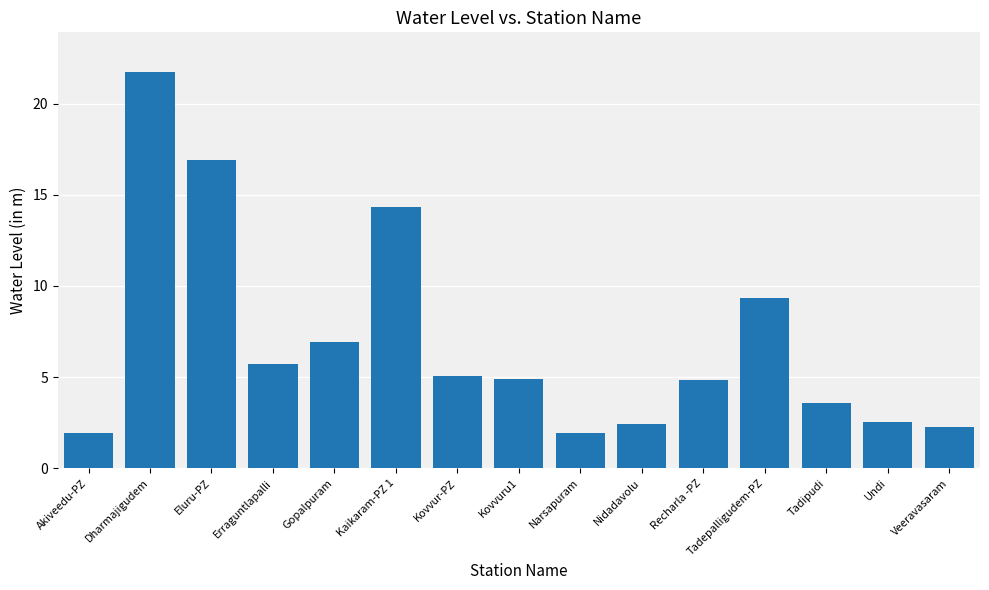

How many bars are there in total?

15